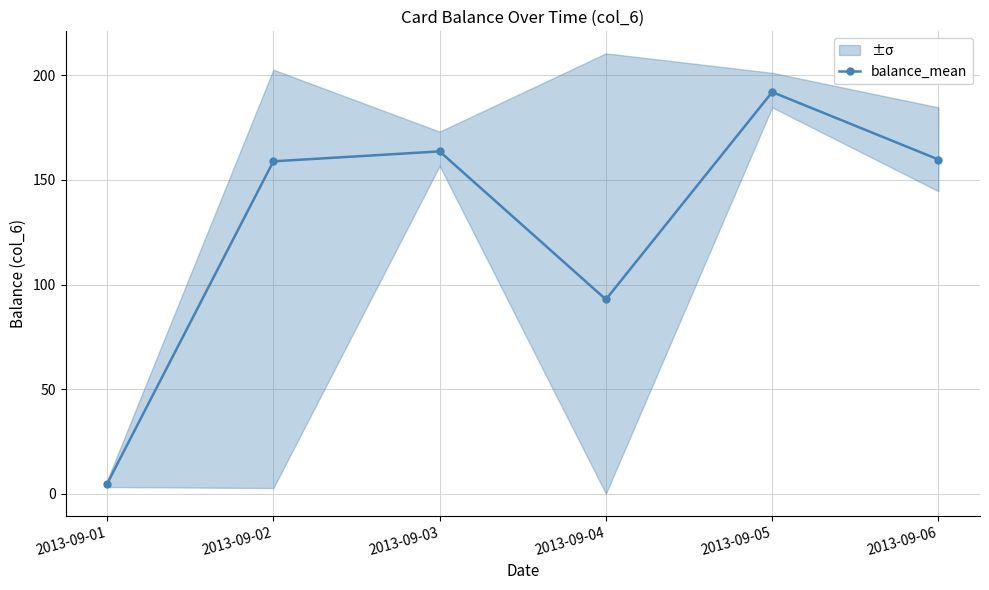

What is the minimum value shown in the chart?

4.7